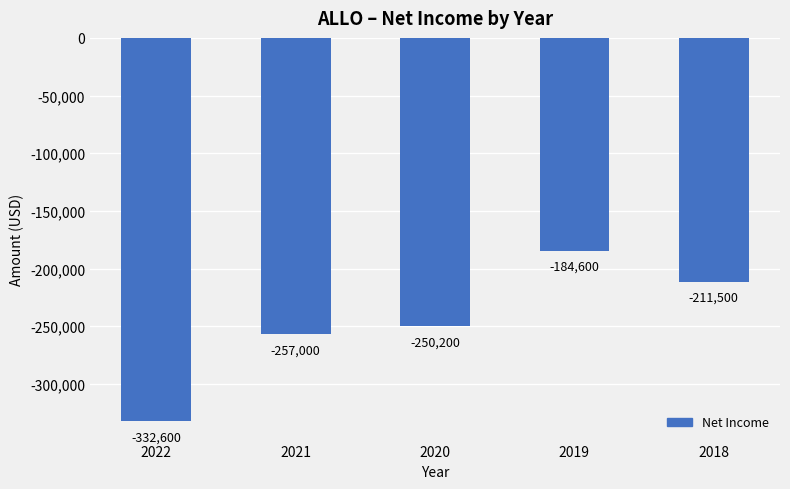

True or false: the data shows -56437 at 2018.

False